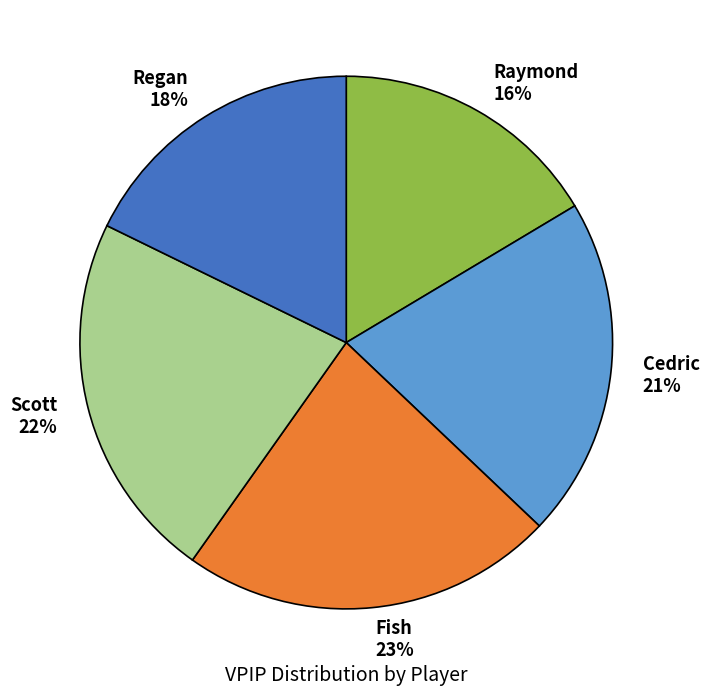

Combined, do Fish and Raymond account for over 50%?

No